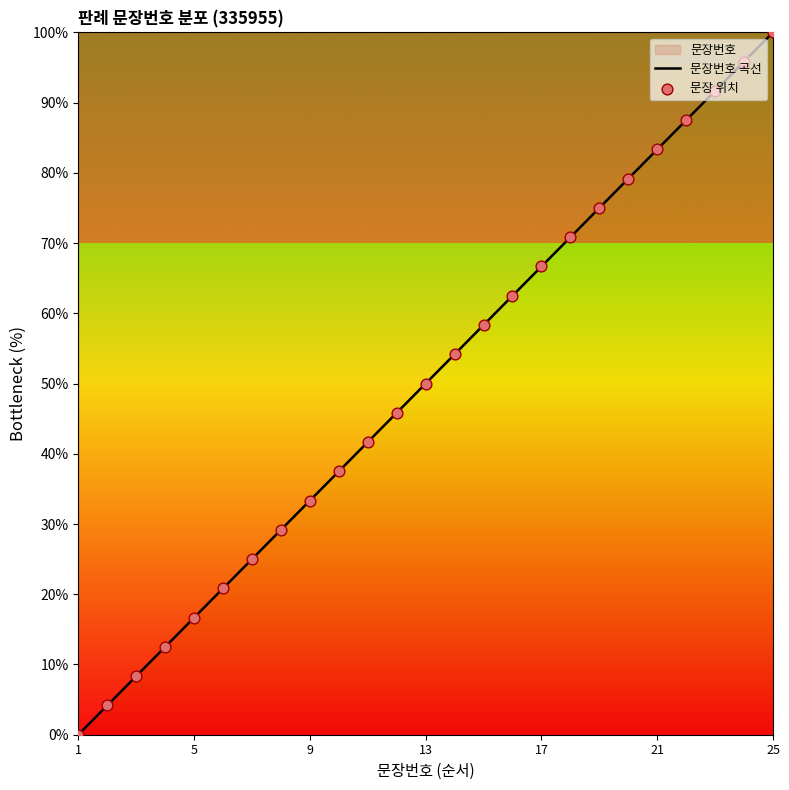

At how many categories does at least one series exceed 66?

9